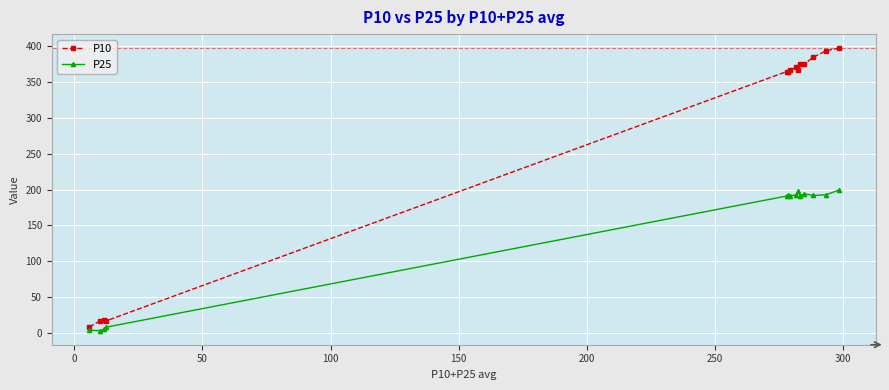

Rank the series by their maximum value, from lowest to highest.

P25, P10